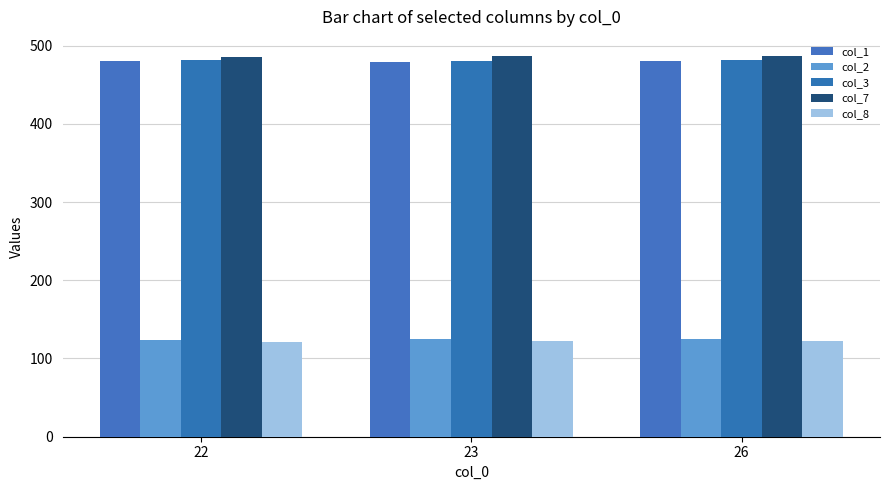

How many values in the col_8 series exceed 122?

2